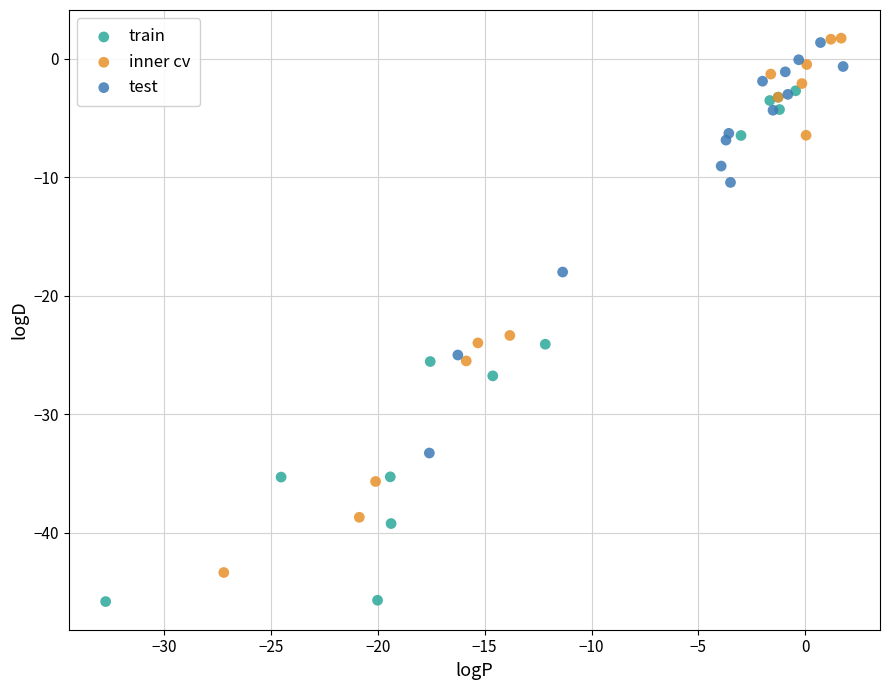

Which series contains the lowest Y value?

train